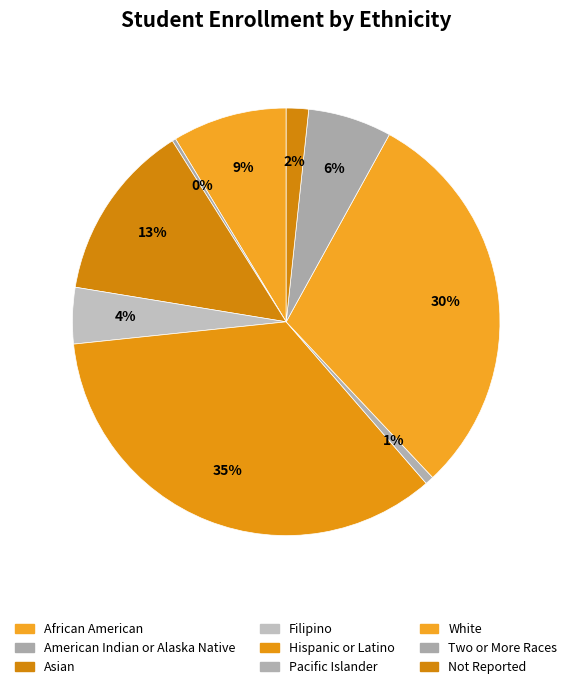

How many segments does this pie chart have?

9